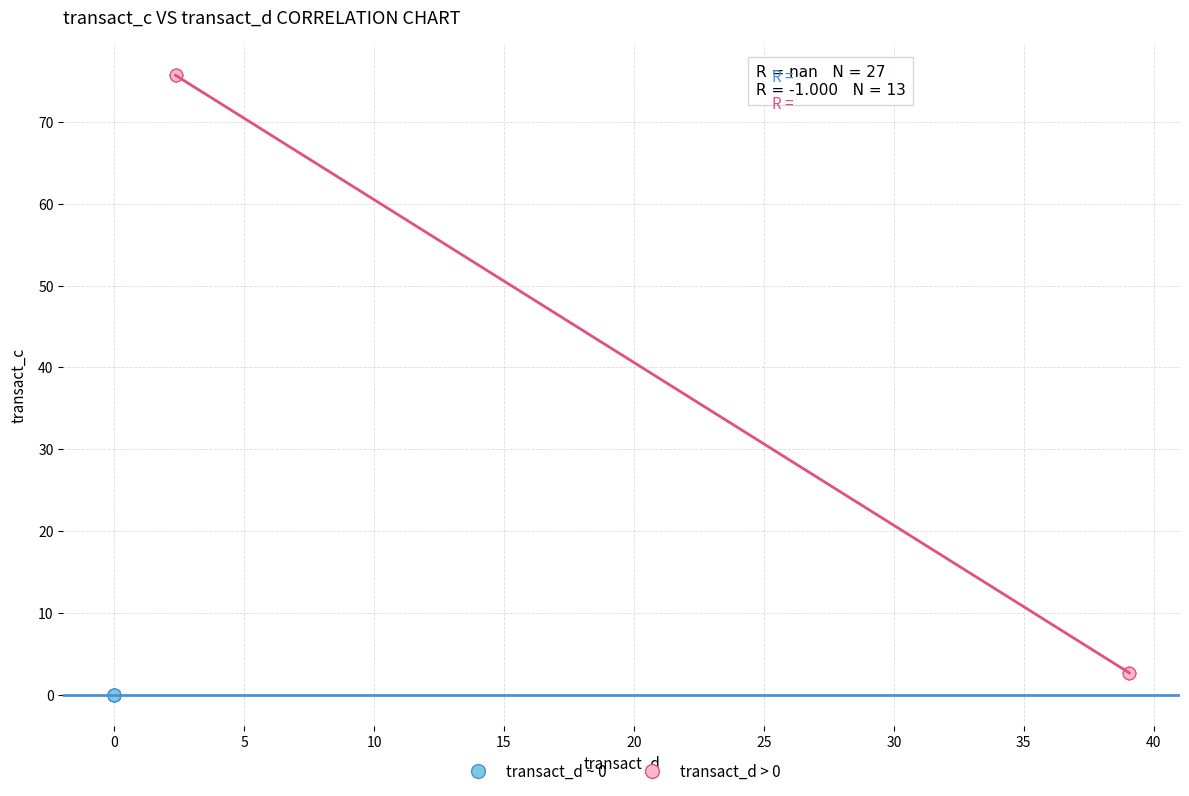

Which series contains the highest Y value?

transact_d > 0